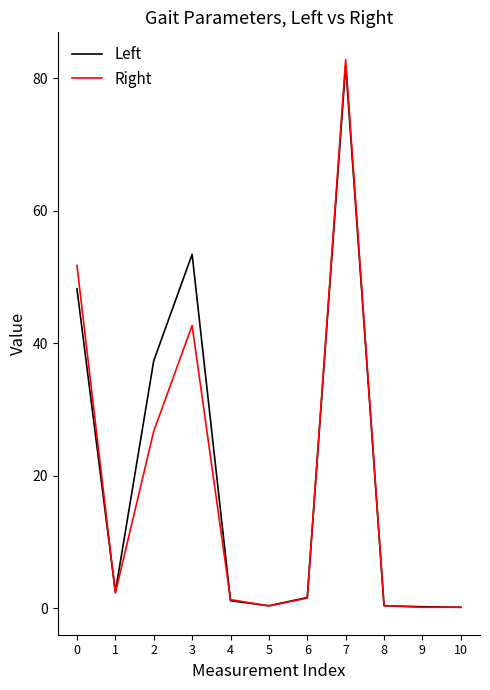

What is the approximate value of Left at 3?

53.4